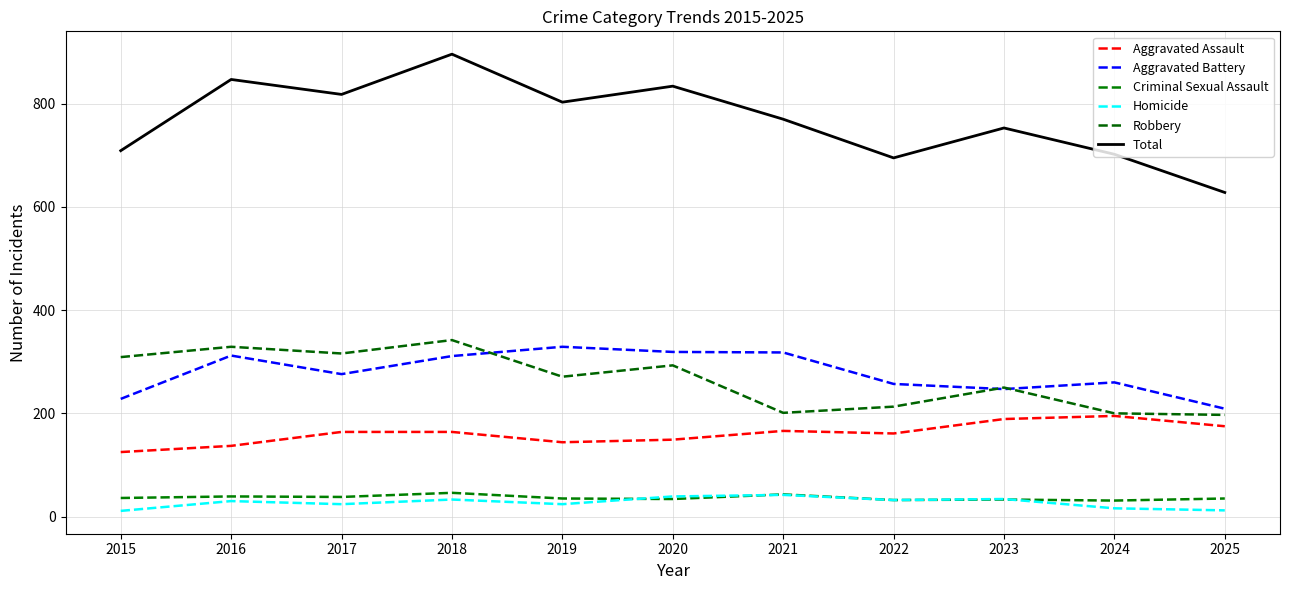

Which series has the largest total across all categories?

Total